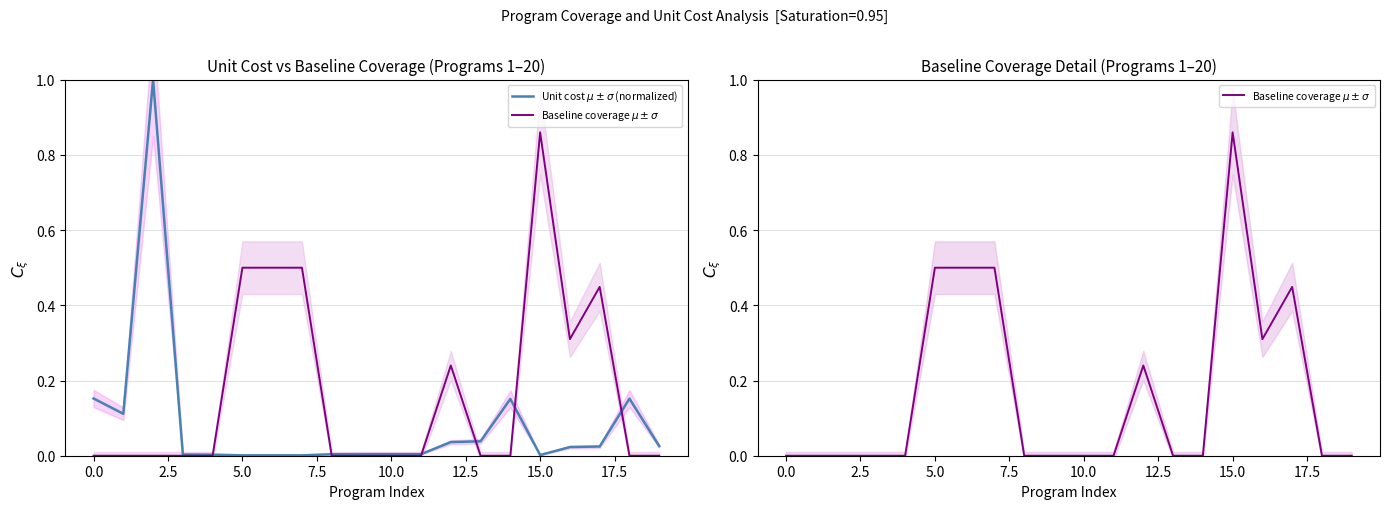

What is the sum of all Unit cost $\mu \pm \sigma$ (normalized) values?

1.7